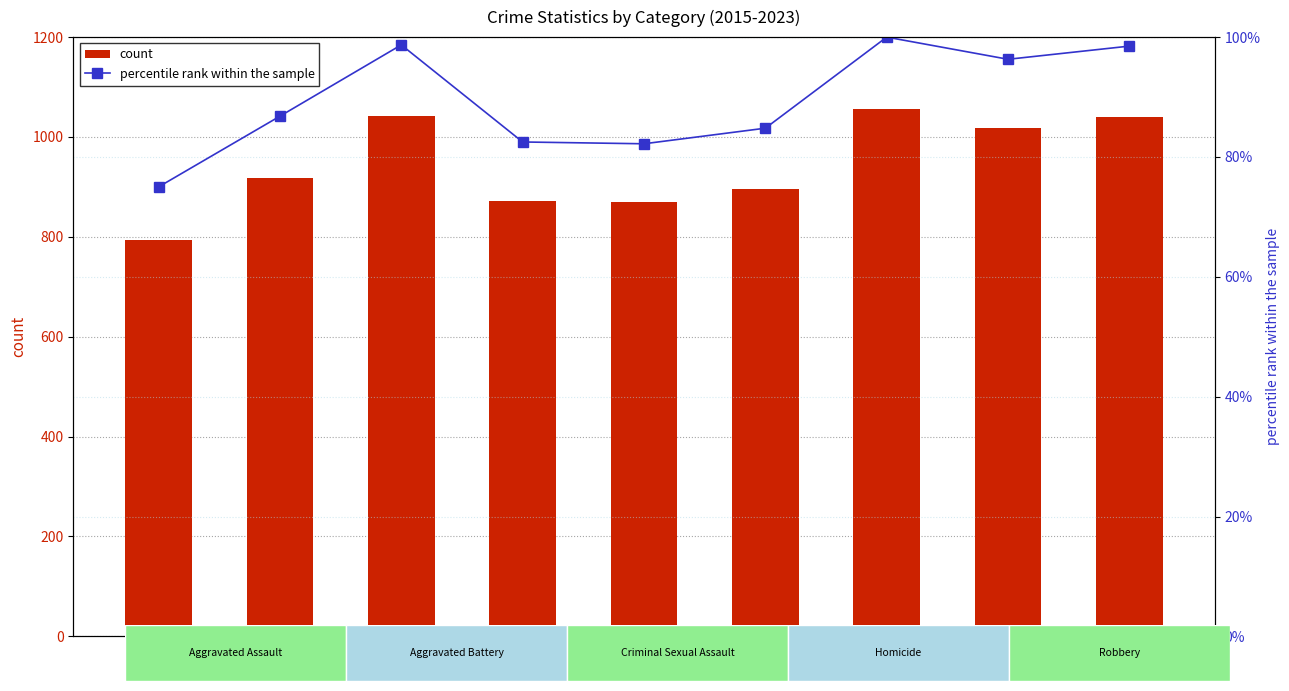

How many values in the count series exceed 918?

4